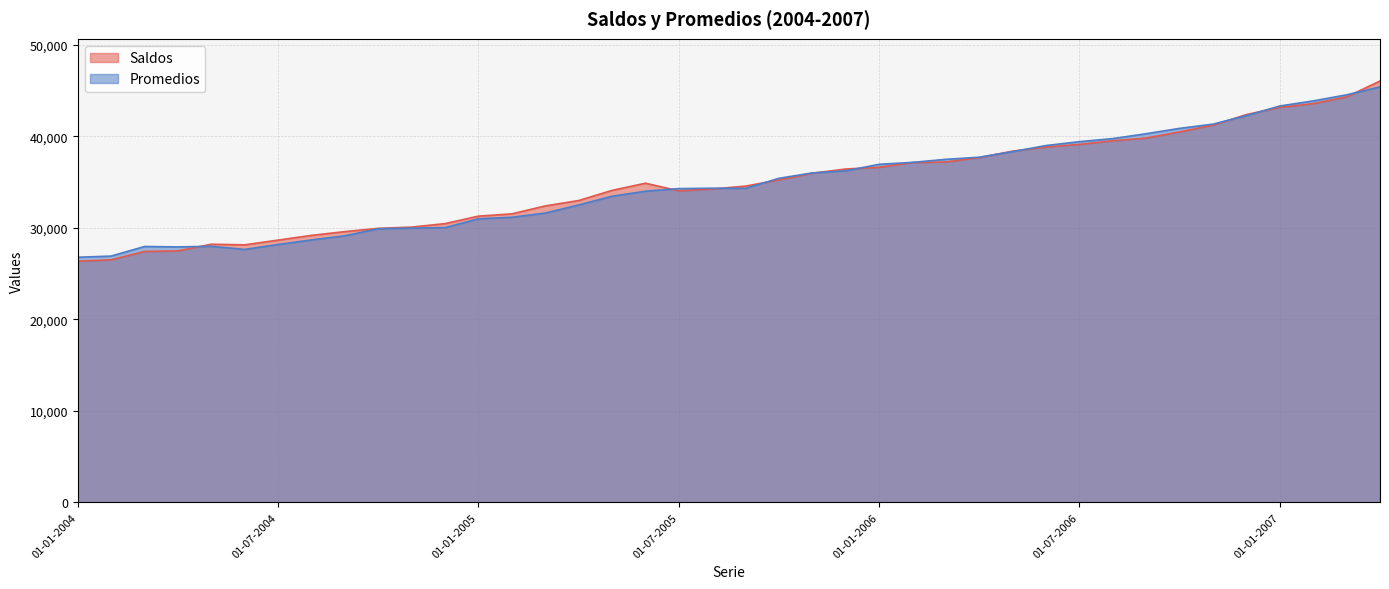

Is it true that Saldos equals 38364 at 01-05-2006?

True